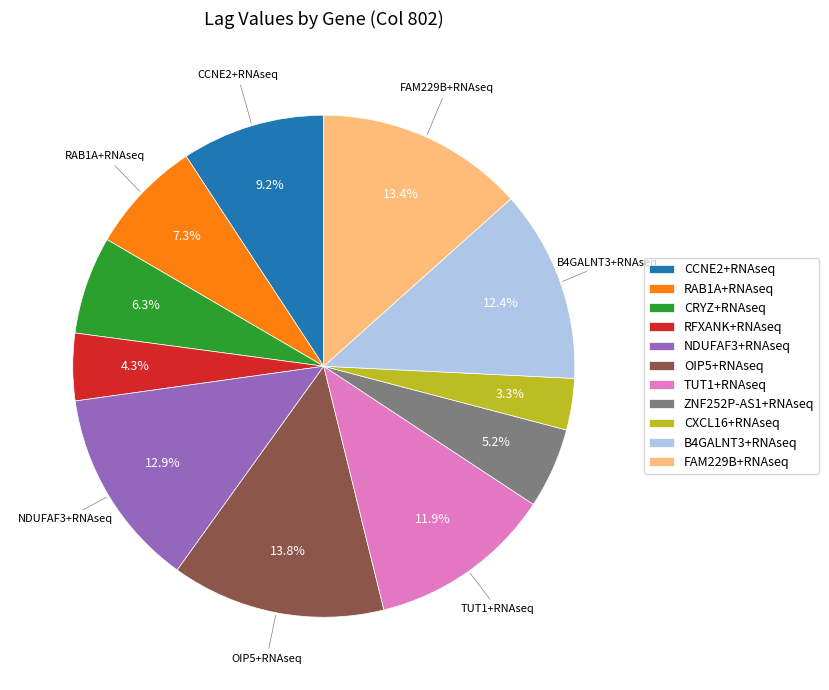

To the nearest percent, what is the difference between the largest and smallest slice percentages?

10%